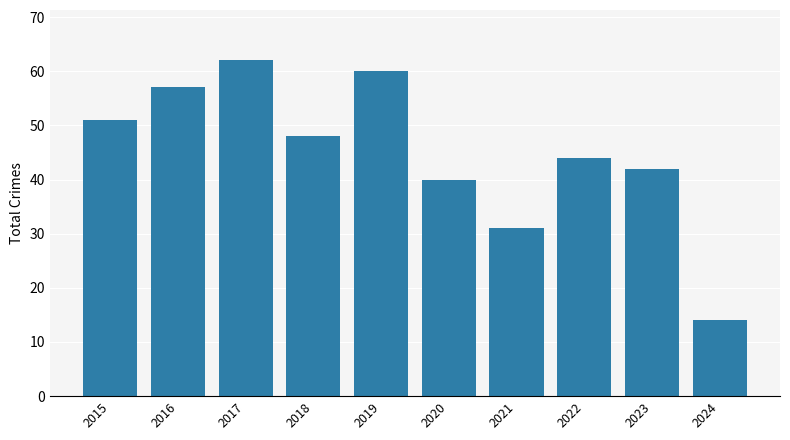

Is it true that the value at 2016 is 81?

False